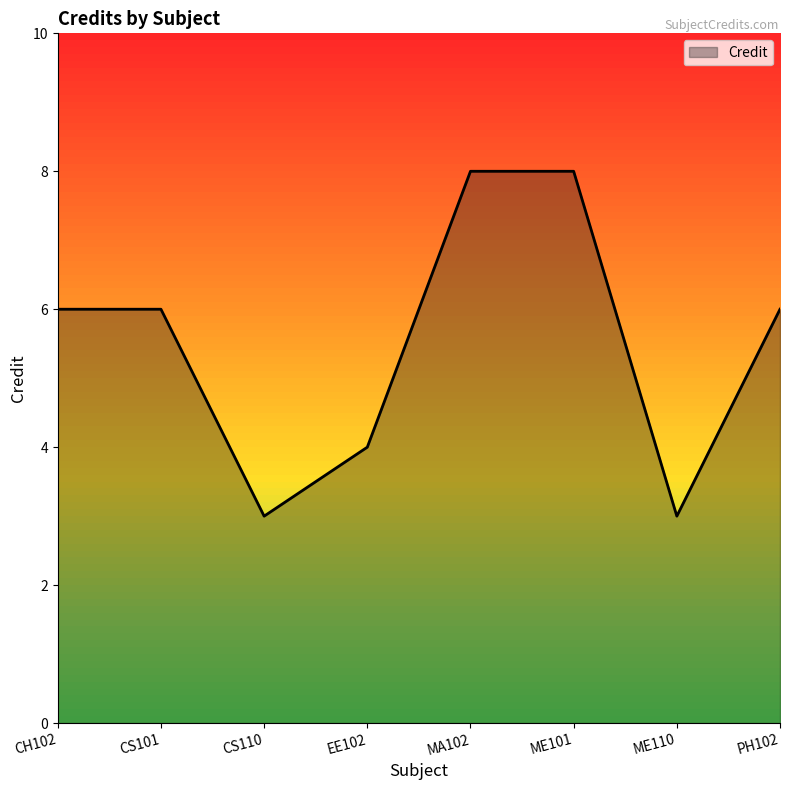

How many distinct data groups are displayed?

1